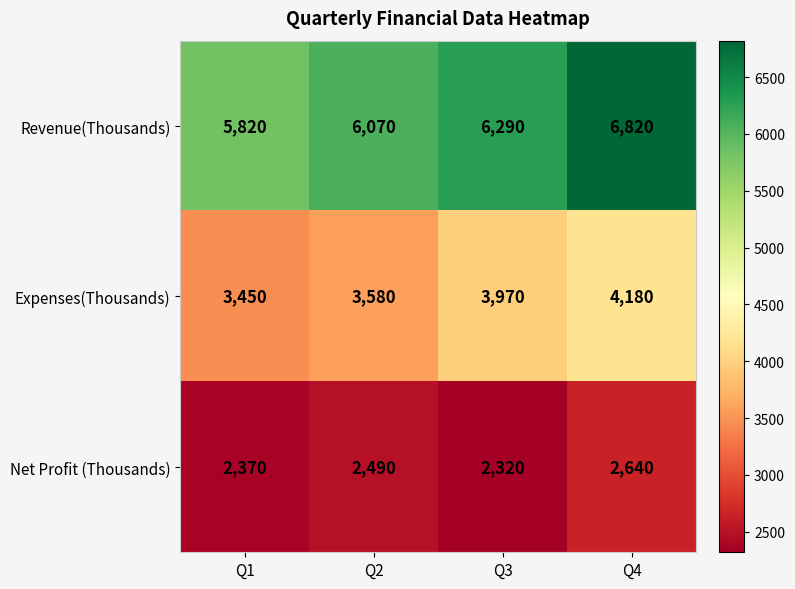

Count the number of data series in this chart.

3